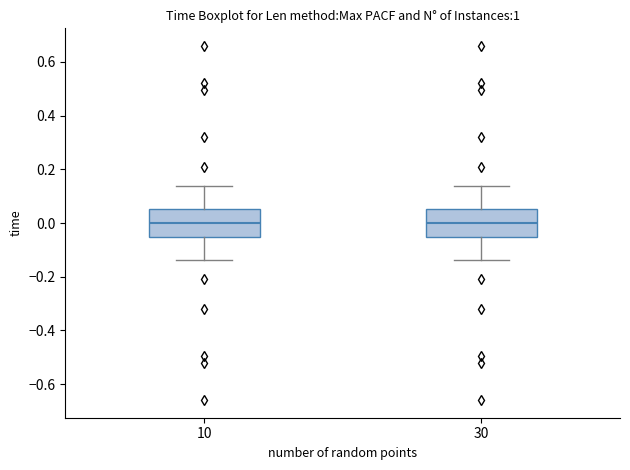

Reading left to right, transcribe this box plot: for each box, give where its median line is, the range the box spans, and where its two whiskers end, as read against the y-axis. The values are not printed on the chart, so give them approximately, as read against the axis.

10: median 0.00, box -0.06 to 0.06, whiskers -0.14 to 0.14
30: median 0.00, box -0.06 to 0.06, whiskers -0.14 to 0.14